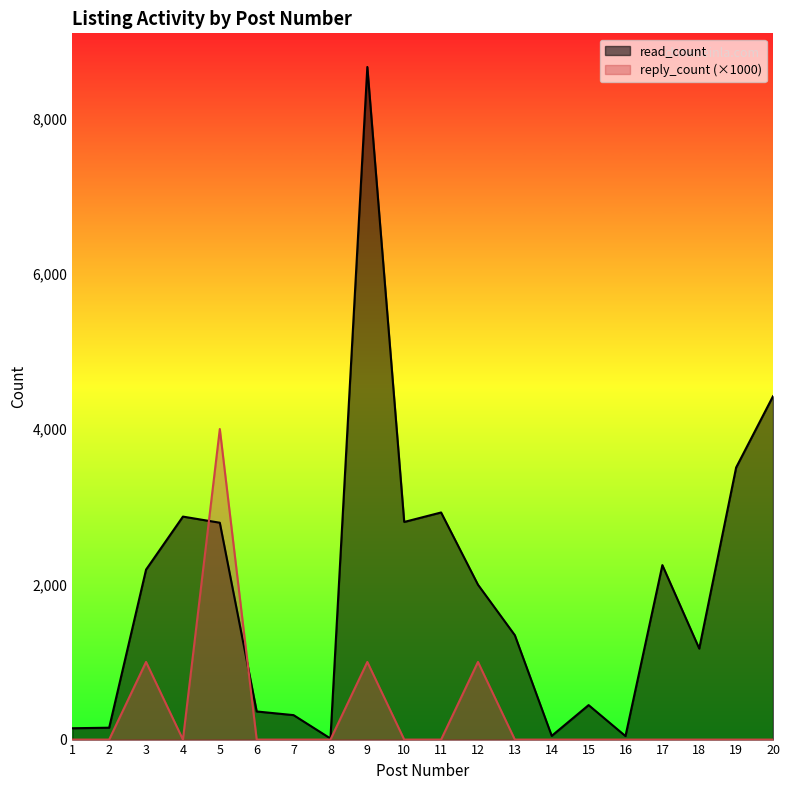

True or false: reply_count and read_count intersect in this chart.

True